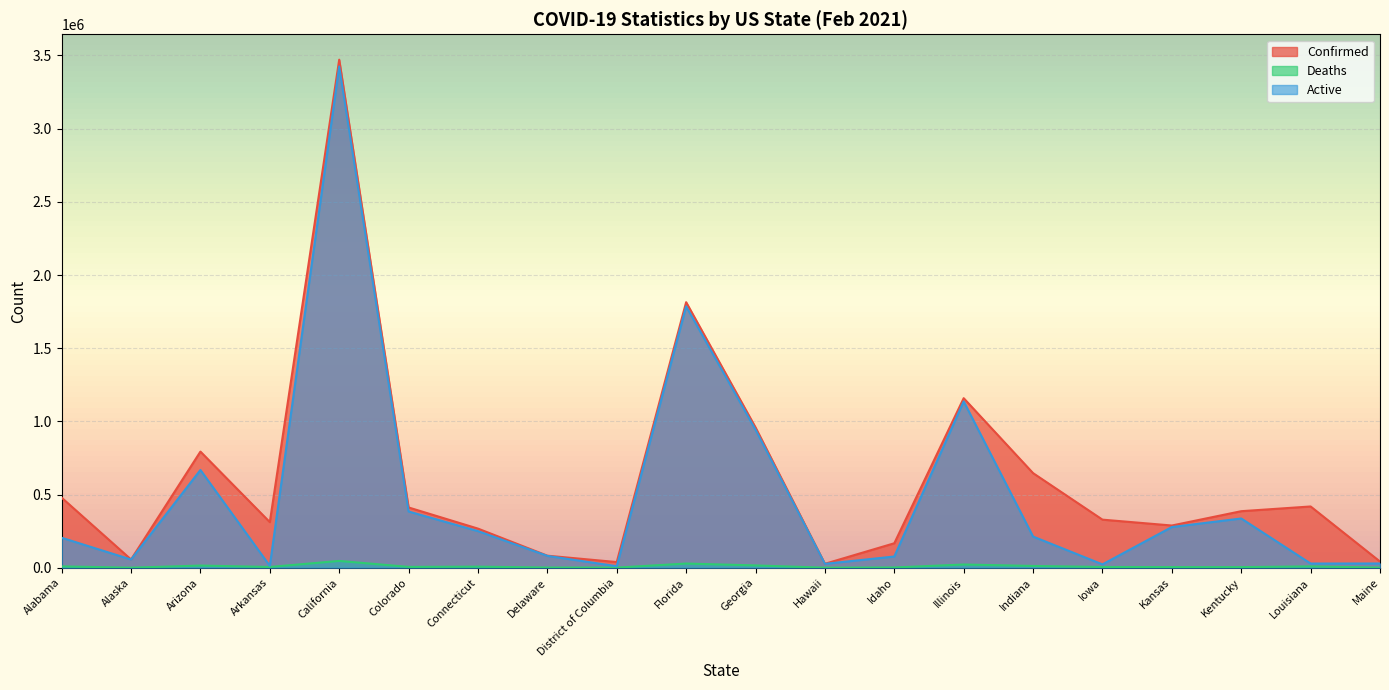

True or false: Confirmed and Active intersect in this chart.

False